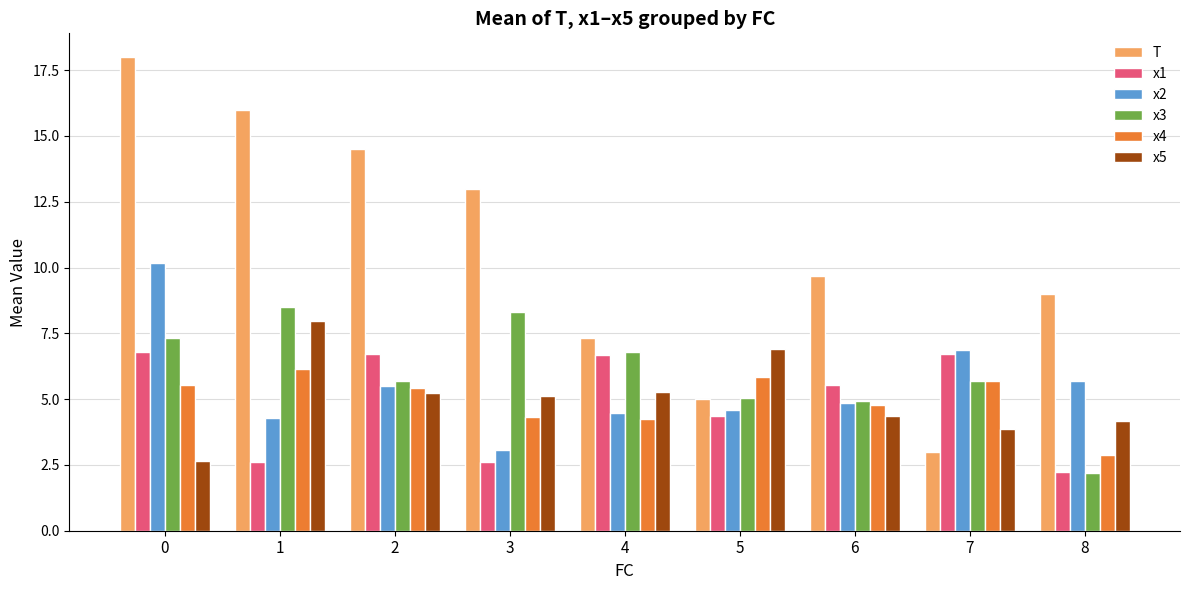

What is the value of the T bar at the 9th from the left?

9.0